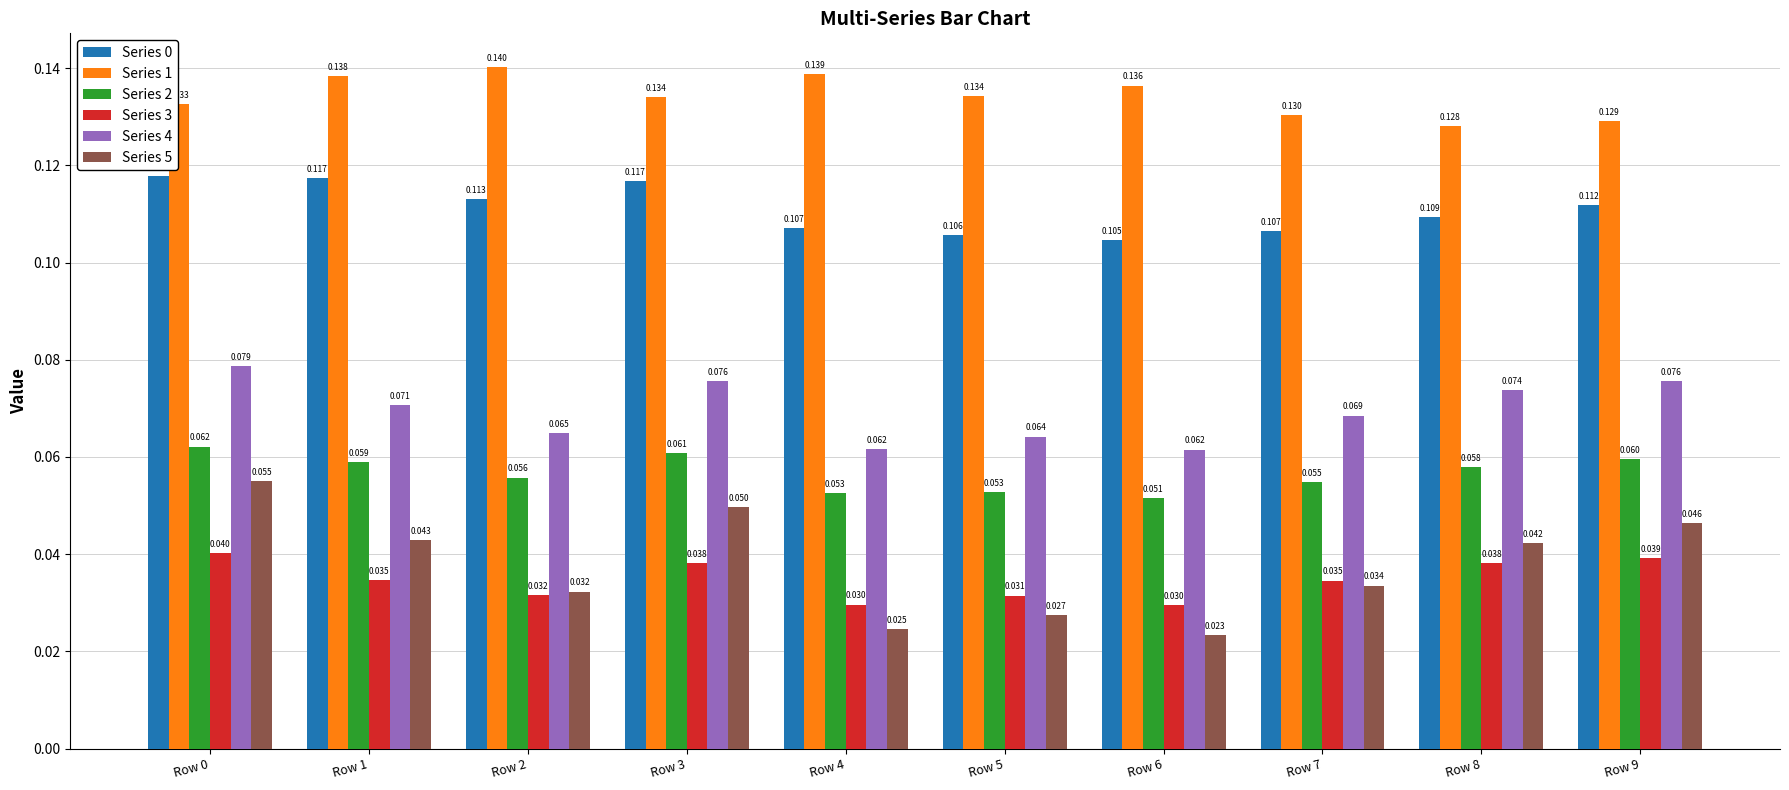

Is the value of Series 4 at Row 2 greater than the value of Series 2 at Row 5?

Yes